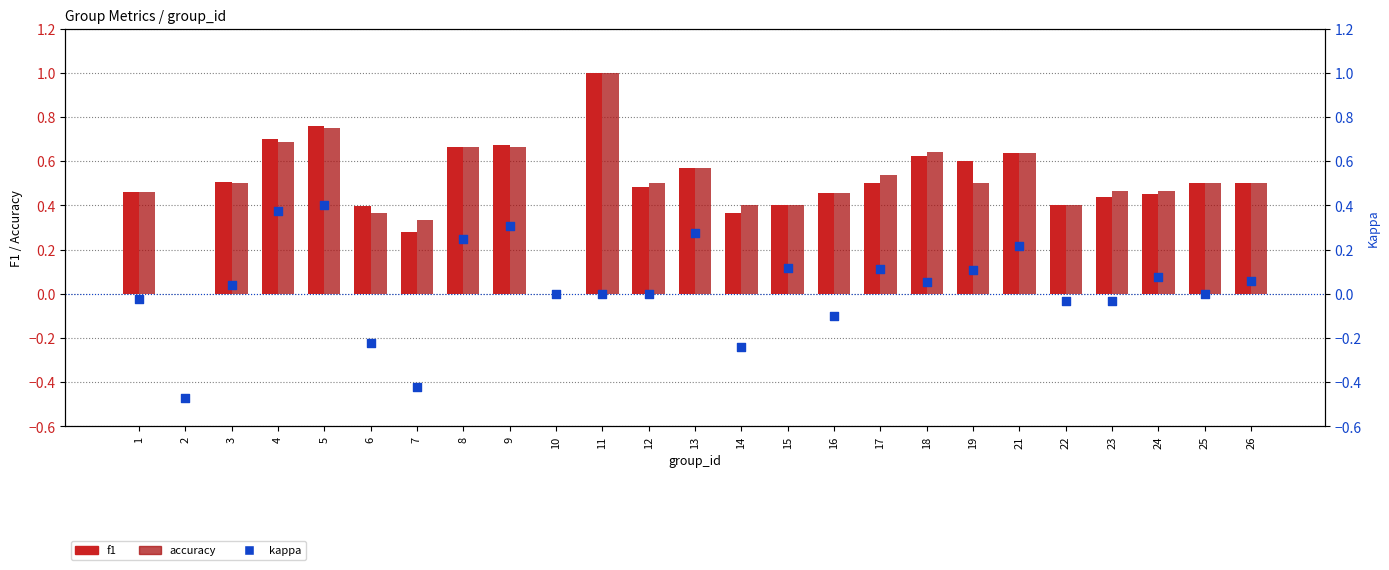

Which series has the largest Y range (max minus min)?

f1